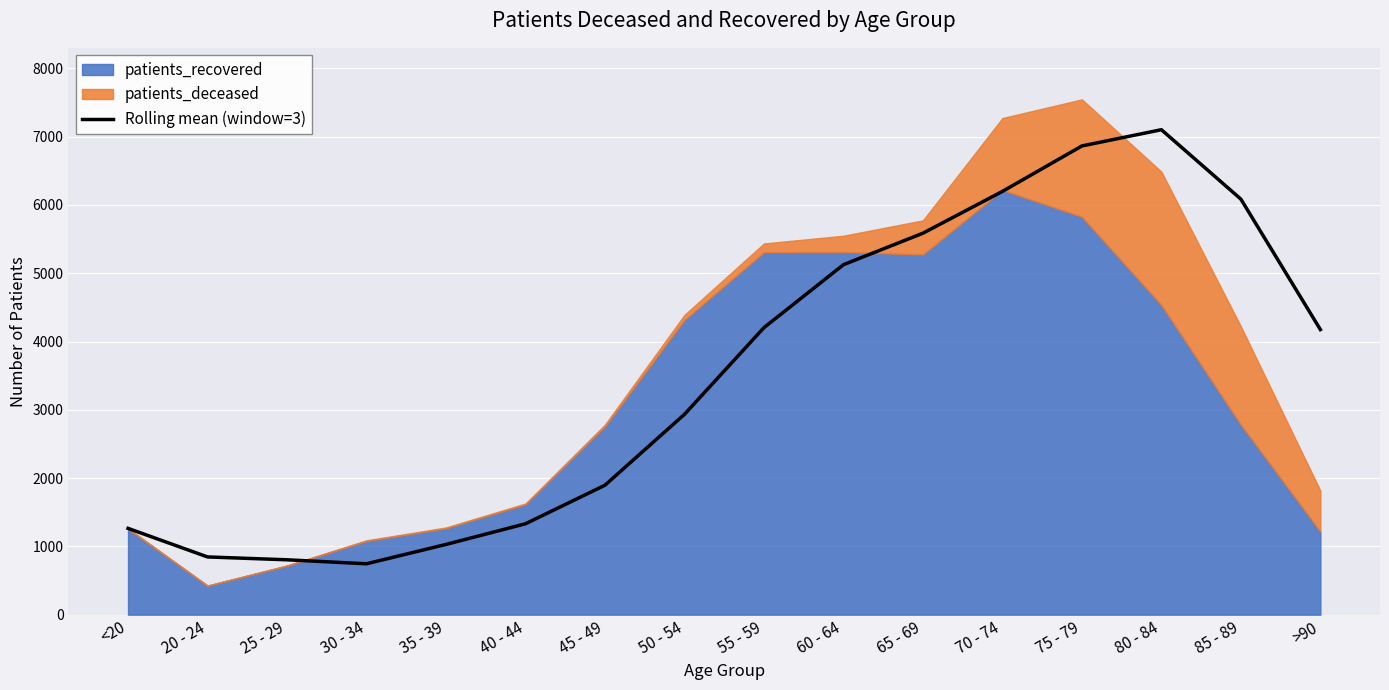

The value of Rolling mean (window=3) at 80 - 84 is 11480.2. True or false?

False